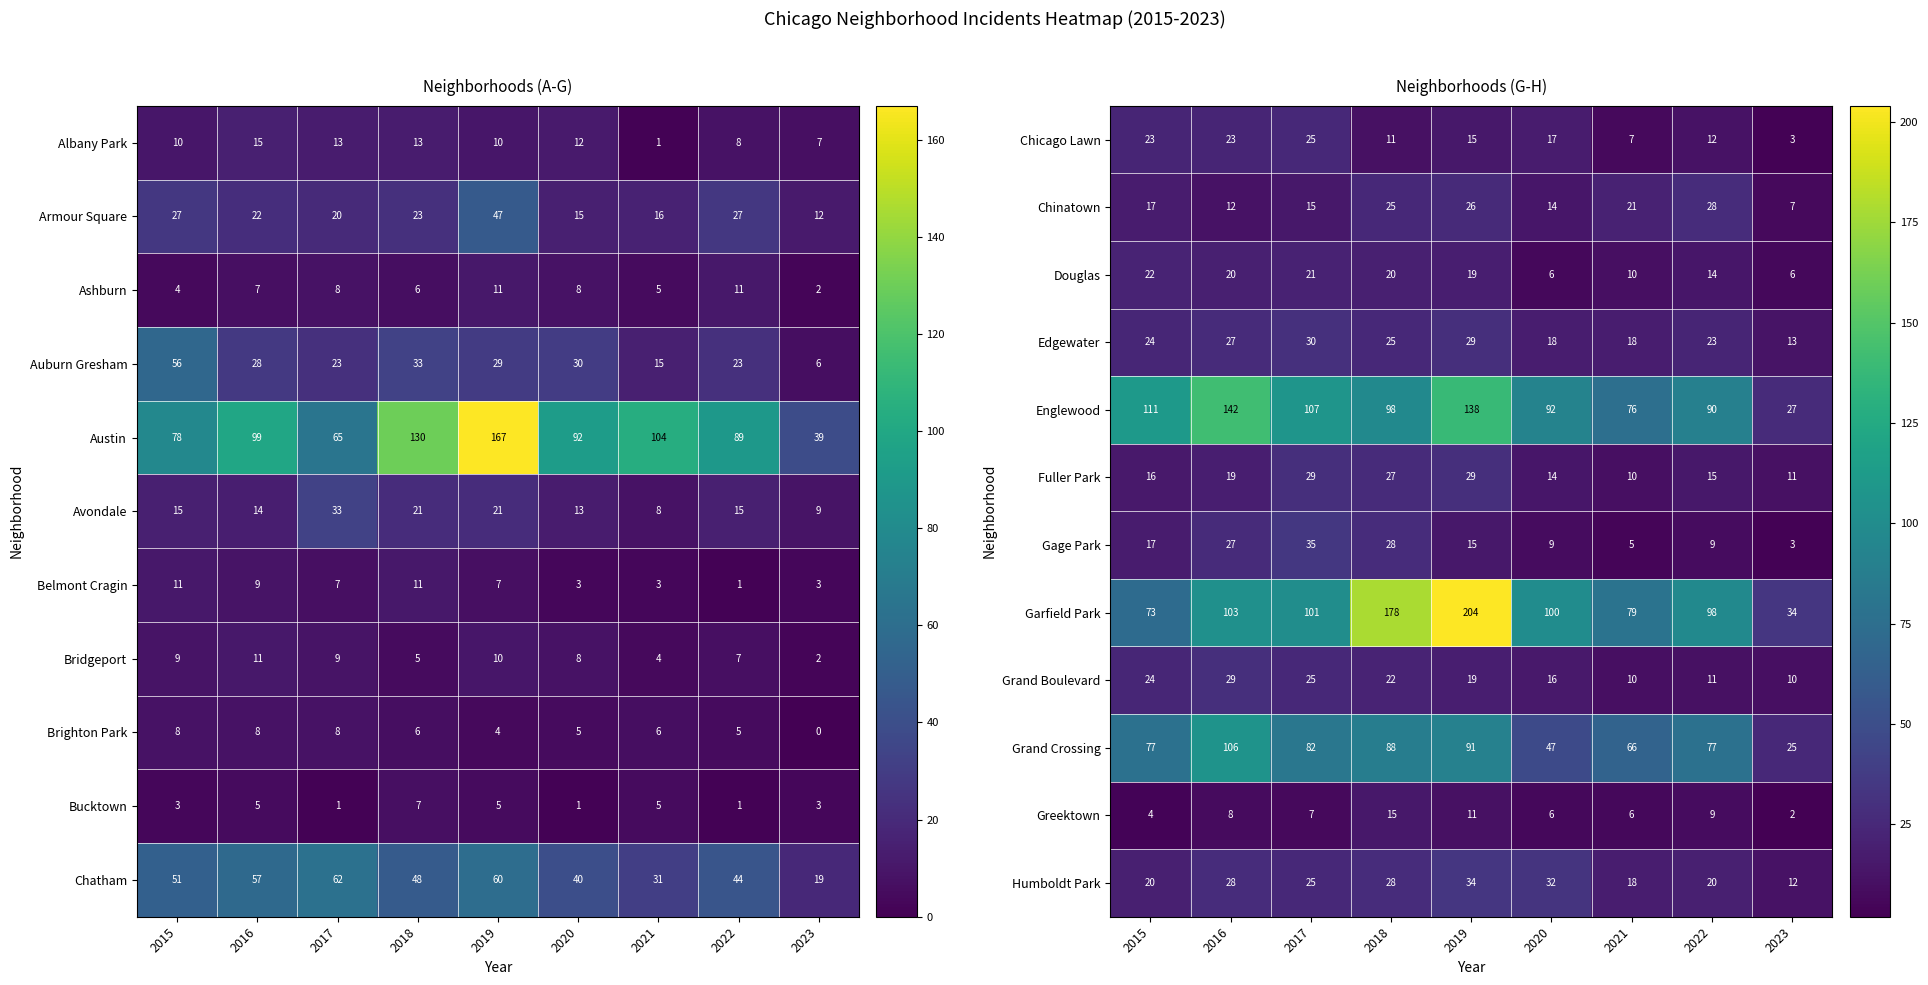

Reading right to left, transcribe all the data shown in this chart.

Chicago Lawn: 2023=3	2022=12	2021=7	2020=17	2019=15	2018=11	2017=25	2016=23	2015=23
Chinatown: 2023=7	2022=28	2021=21	2020=14	2019=26	2018=25	2017=15	2016=12	2015=17
Douglas: 2023=6	2022=14	2021=10	2020=6	2019=19	2018=20	2017=21	2016=20	2015=22
Edgewater: 2023=13	2022=23	2021=18	2020=18	2019=29	2018=25	2017=30	2016=27	2015=24
Englewood: 2023=27	2022=90	2021=76	2020=92	2019=138	2018=98	2017=107	2016=142	2015=111
Fuller Park: 2023=11	2022=15	2021=10	2020=14	2019=29	2018=27	2017=29	2016=19	2015=16
Gage Park: 2023=3	2022=9	2021=5	2020=9	2019=15	2018=28	2017=35	2016=27	2015=17
Garfield Park: 2023=34	2022=98	2021=79	2020=100	2019=204	2018=178	2017=101	2016=103	2015=73
Grand Boulevard: 2023=10	2022=11	2021=10	2020=16	2019=19	2018=22	2017=25	2016=29	2015=24
Grand Crossing: 2023=25	2022=77	2021=66	2020=47	2019=91	2018=88	2017=82	2016=106	2015=77
Greektown: 2023=2	2022=9	2021=6	2020=6	2019=11	2018=15	2017=7	2016=8	2015=4
Humboldt Park: 2023=12	2022=20	2021=18	2020=32	2019=34	2018=28	2017=25	2016=28	2015=20